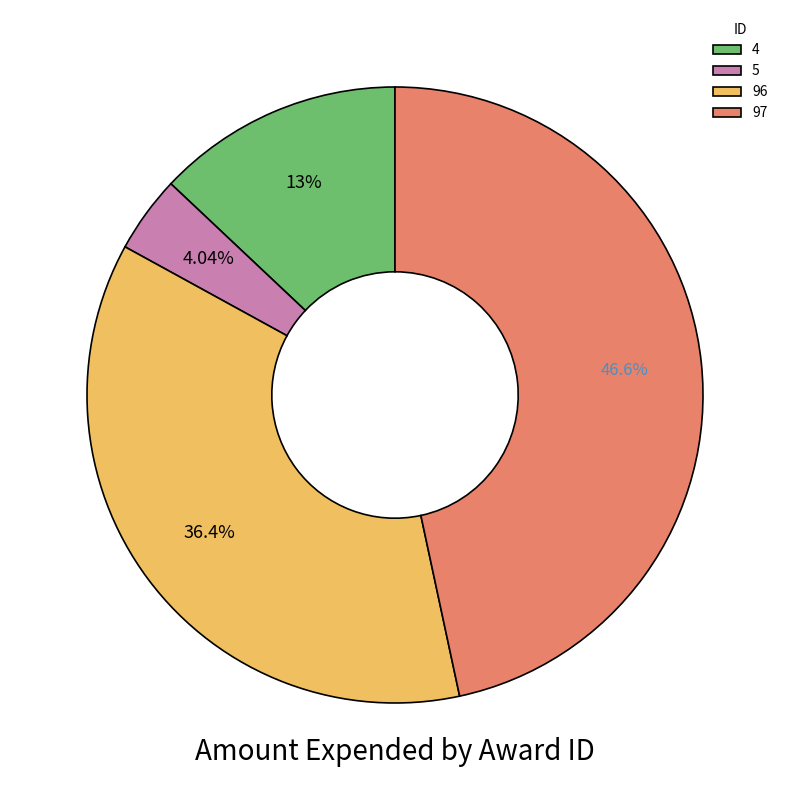

Which slice is the largest?

97